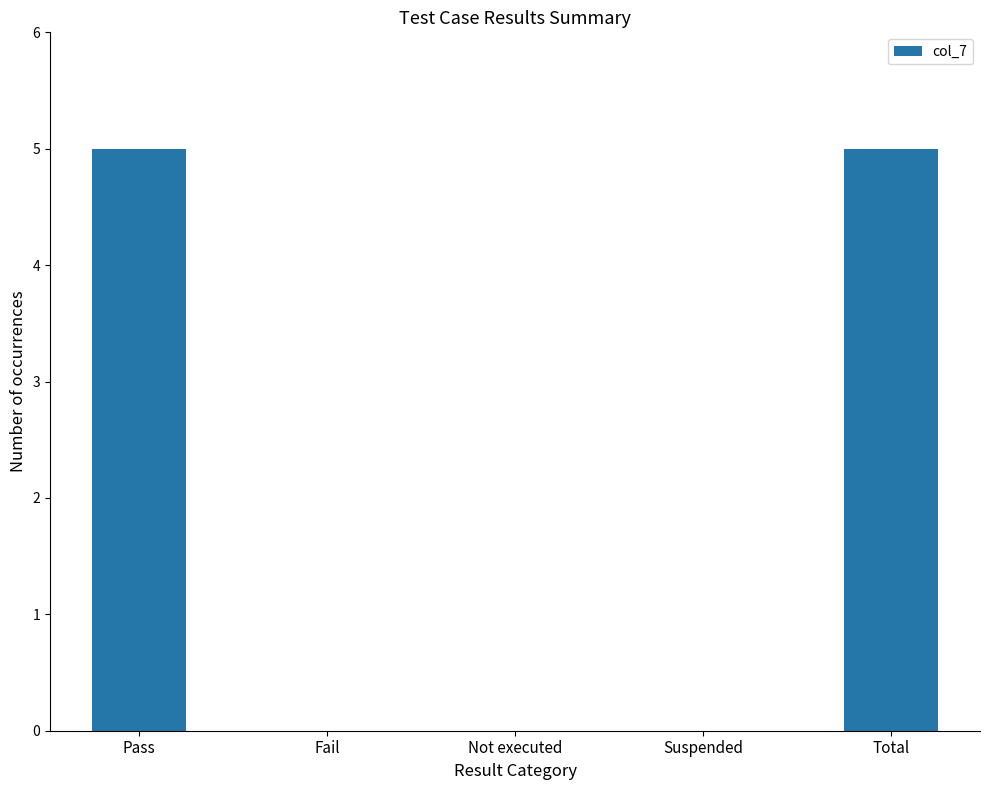

What is the sum of all values?

10